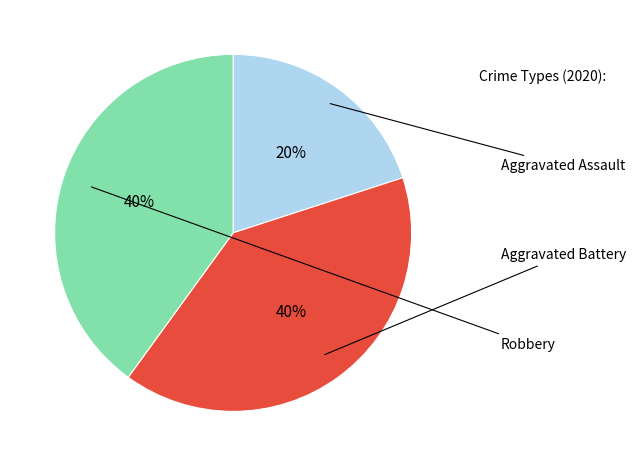

To the nearest percent, what is the difference between the largest and smallest slice percentages?

20%